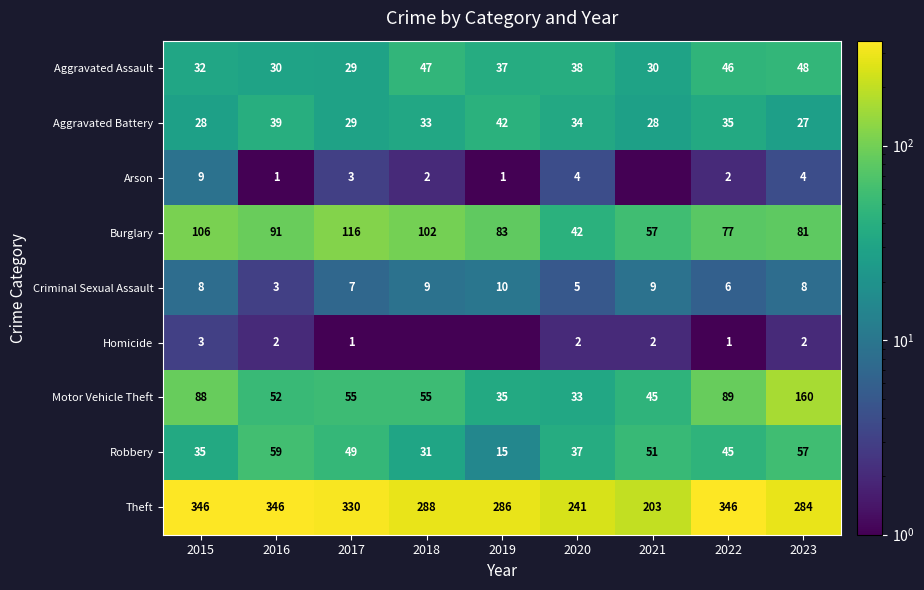

The value of Aggravated Assault at 2018 is 47.0. True or false?

True